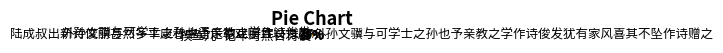

What is the ratio of the value at 外孙文骥与可学士之孙也予亲教之学作诗俊发犹有家风喜其不坠作诗赠之 to the value at 外孙文骥与可学士之孙也予亲教之学作诗俊发?

7.8